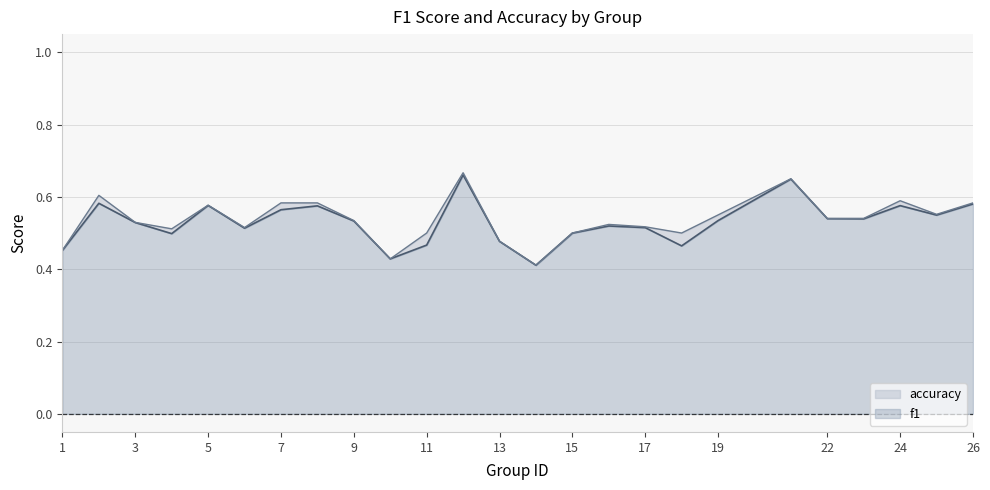

What are all the series names shown in the legend?

f1, accuracy